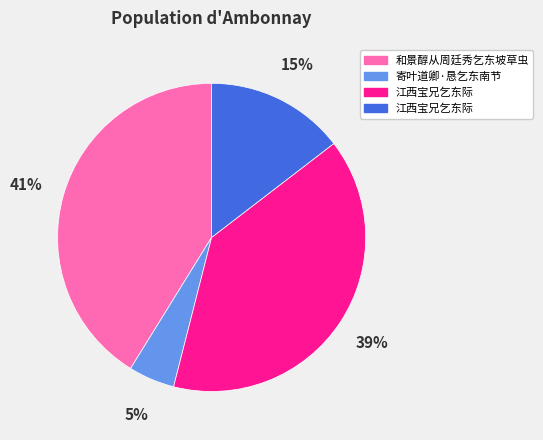

Does any single category account for the majority?

No